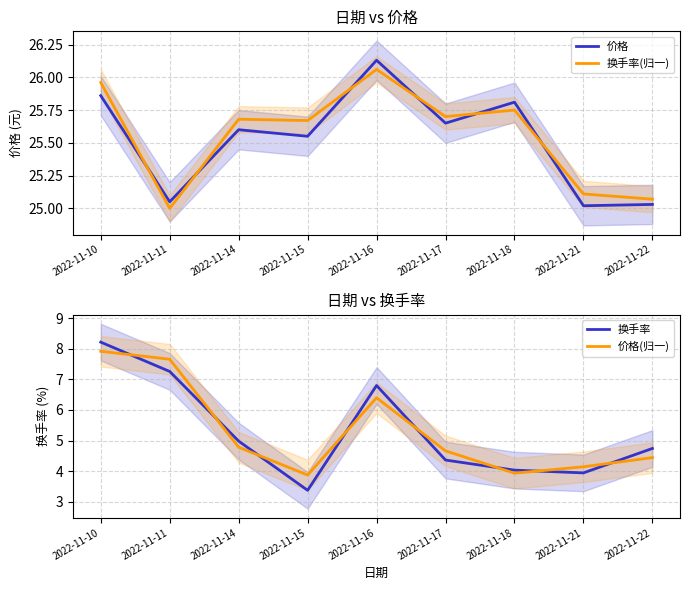

How many distinct data groups are displayed?

4